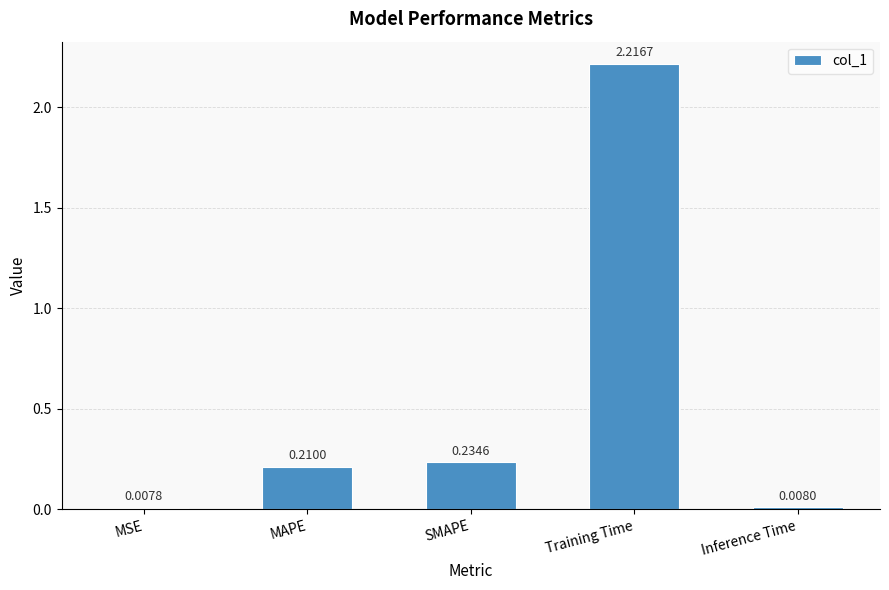

At which label is the value closest to 1?

SMAPE